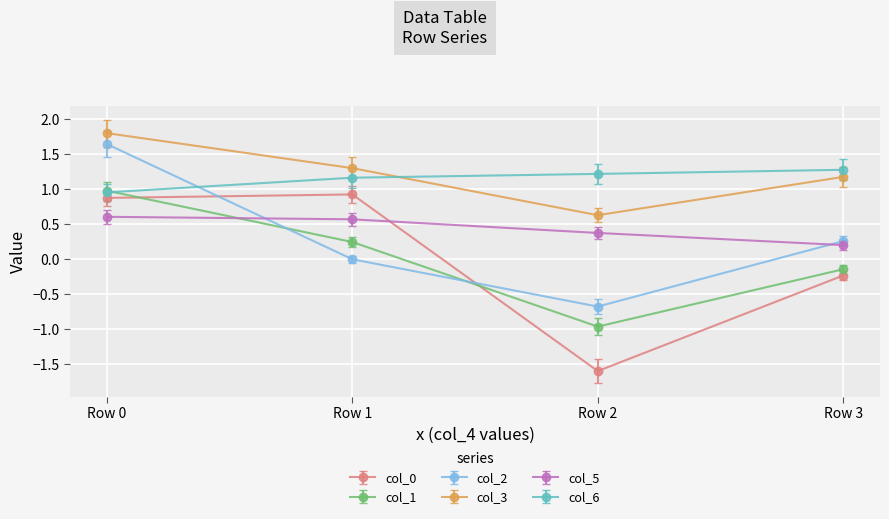

Which label corresponds to the smallest value in the chart?

Row 2